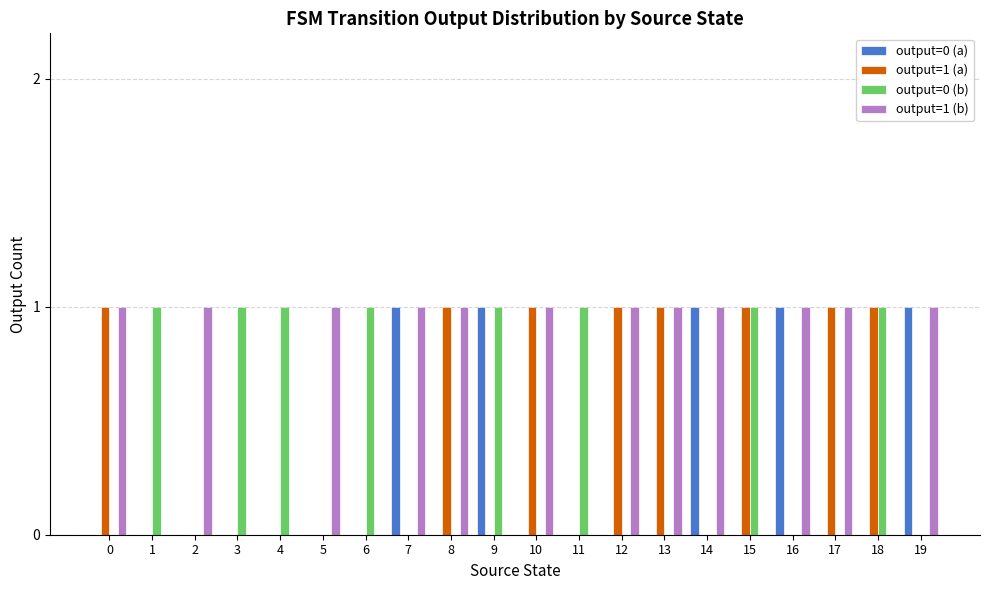

Are the bars horizontal?

No